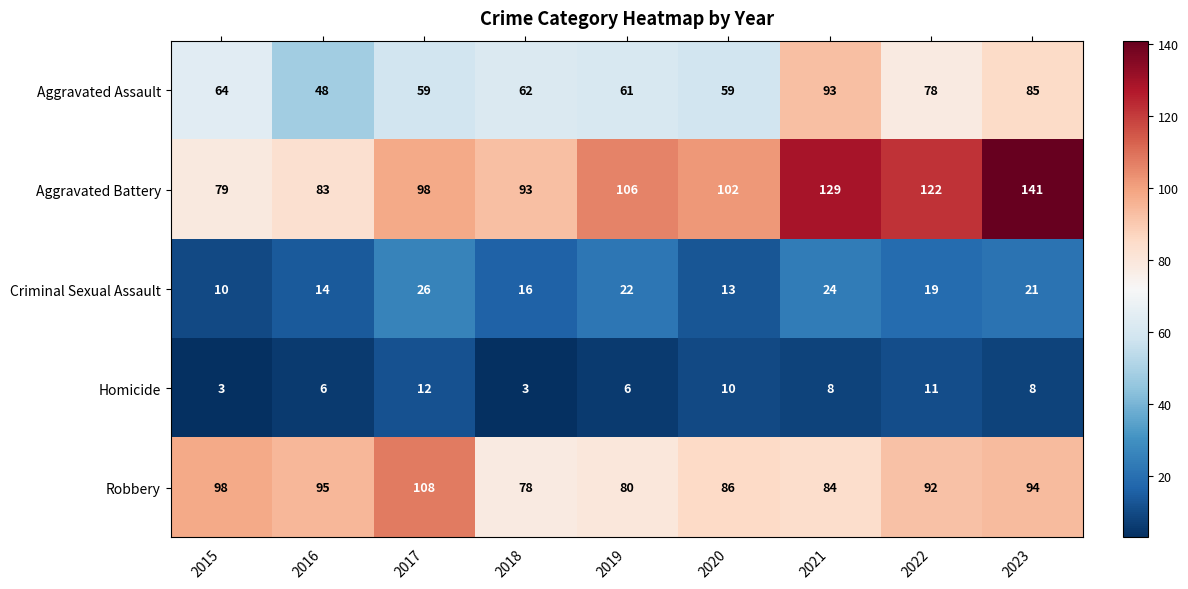

Rank the series by their maximum value, from highest to lowest.

Aggravated Battery, Robbery, Aggravated Assault, Criminal Sexual Assault, Homicide